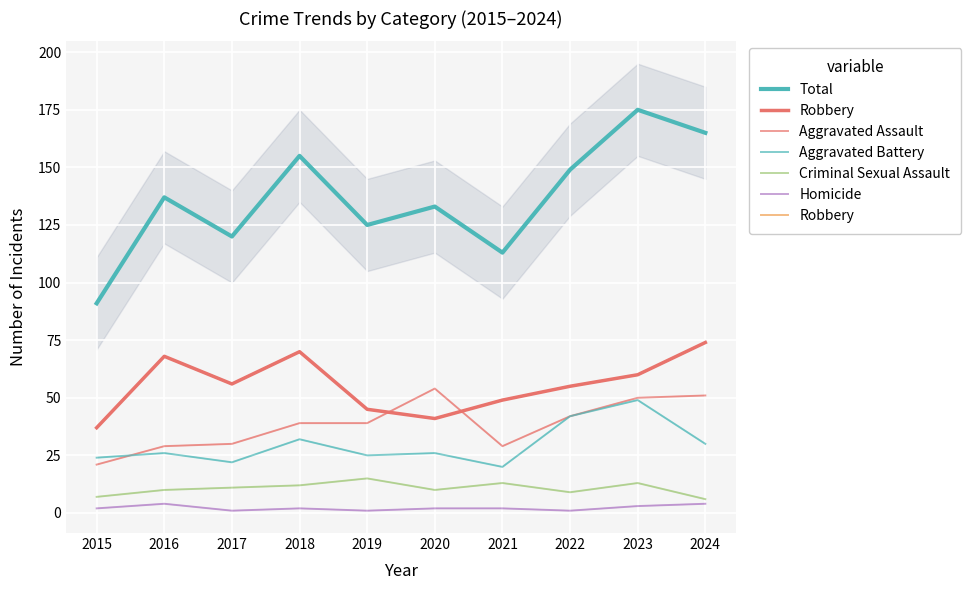

At how many categories does at least one series exceed 34?

10